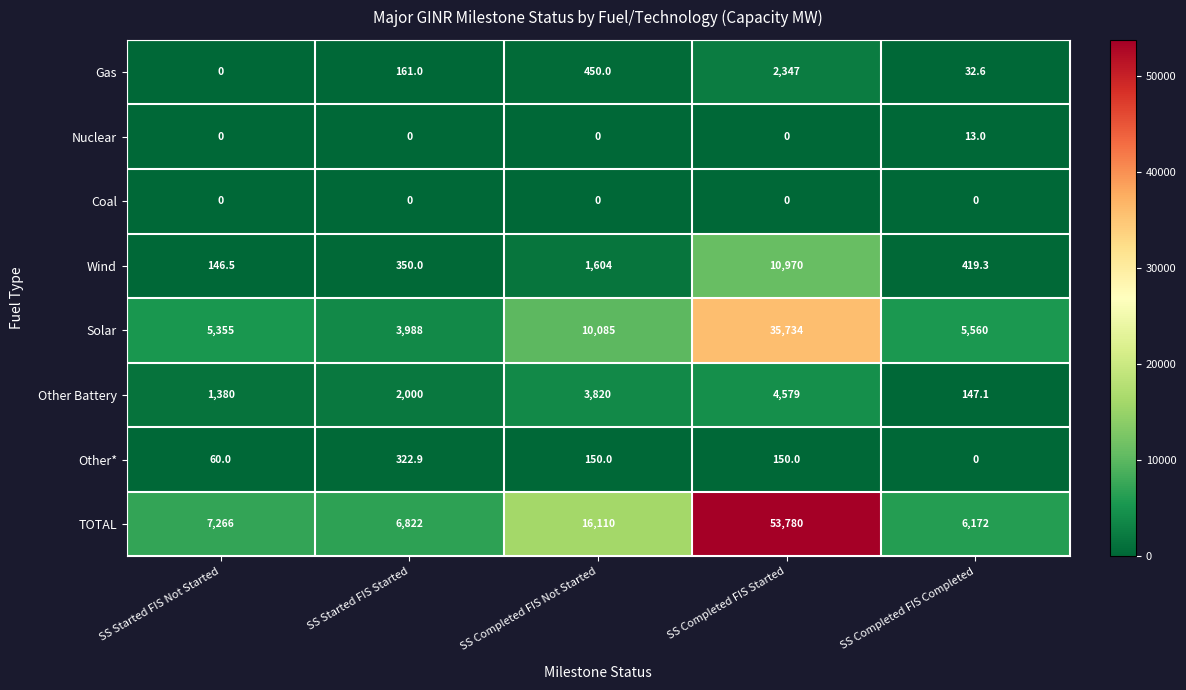

At which category does the chart reach its peak across all series?

SS Completed FIS Started